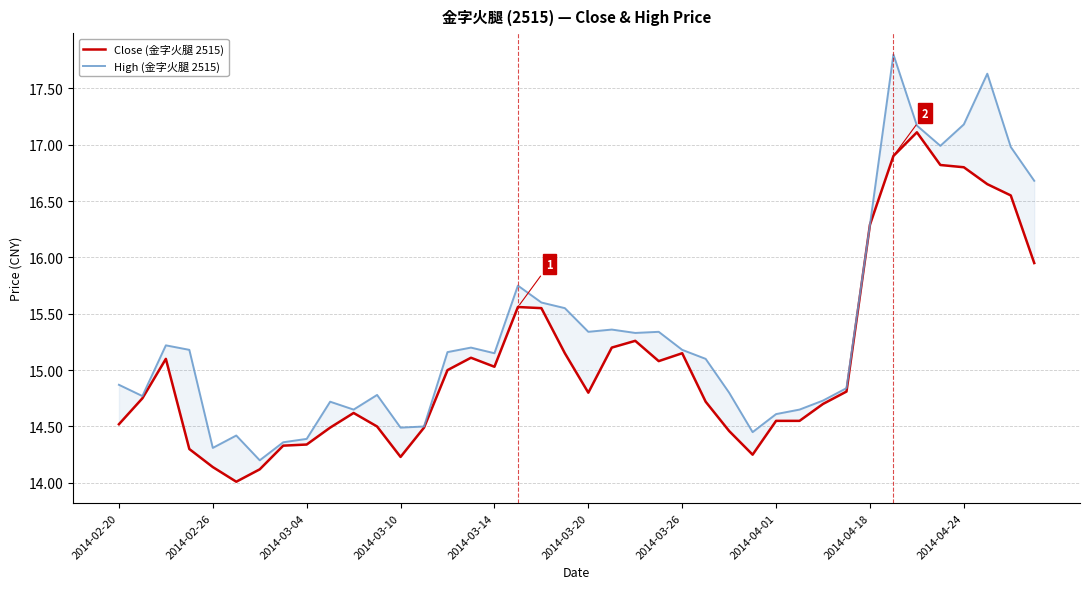

How many lines are shown in the chart?

2